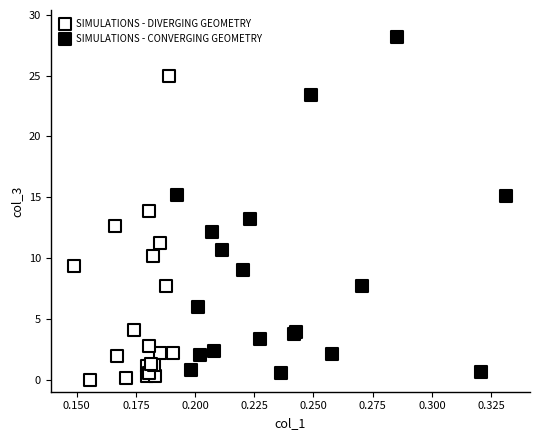

Which series has the widest spread of Y values?

SIMULATIONS - CONVERGING GEOMETRY